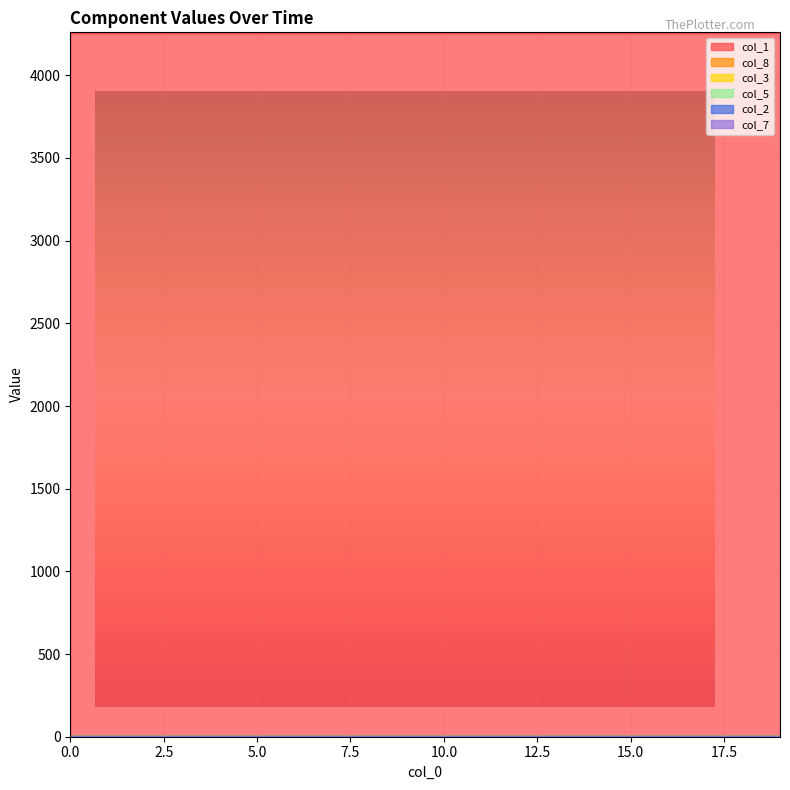

How many positive values does the col_5 series have?

16